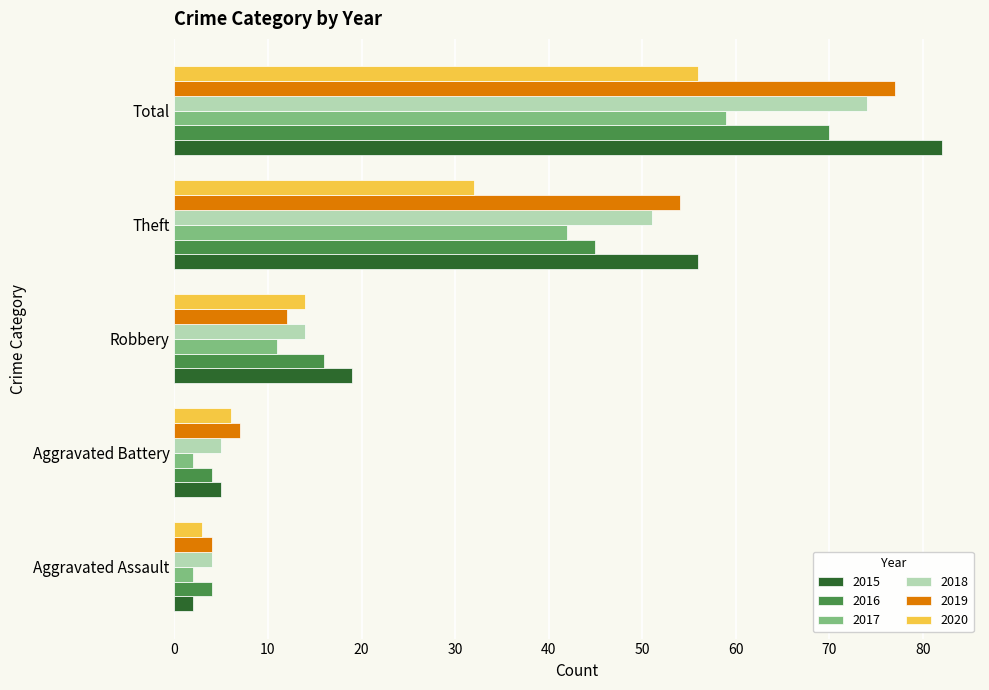

What is the smallest value displayed?

2